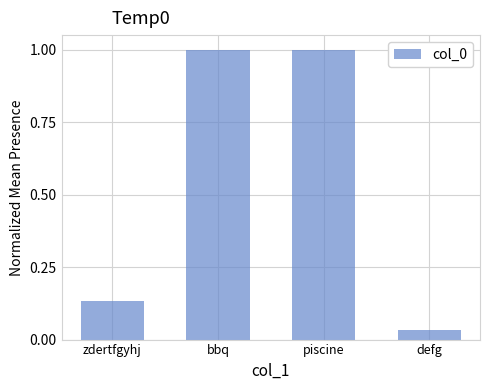

What is the difference between the maximum and second lowest values?

0.9